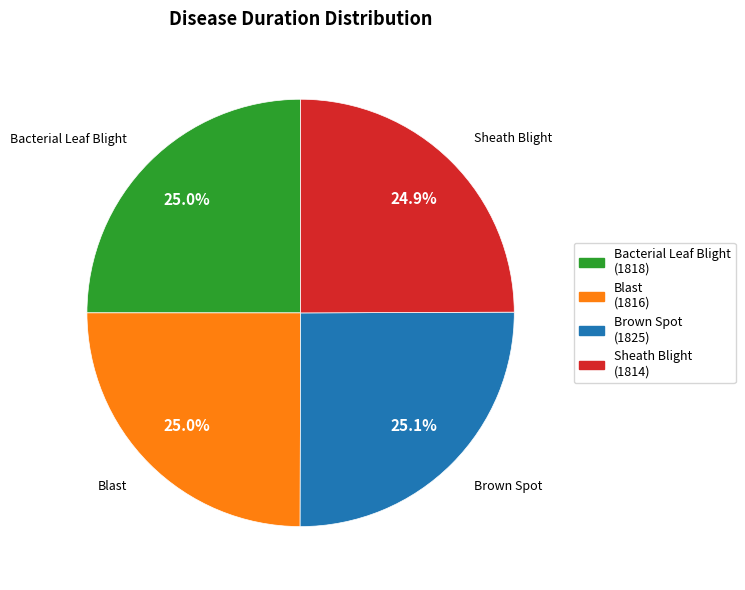

What is the ratio of the value at Blast to the value at Bacterial Leaf Blight?

1.0